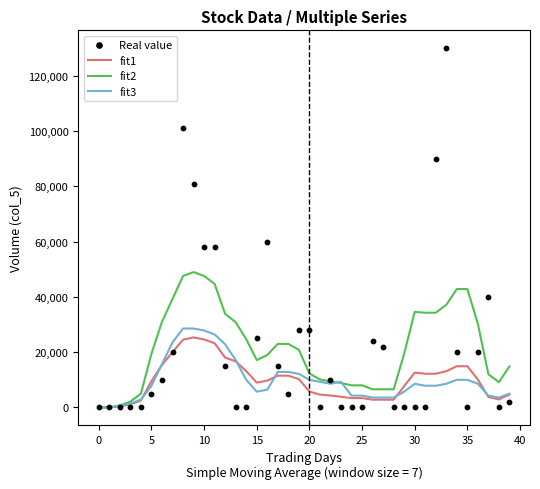

At how many categories does at least one series exceed 86619?

3